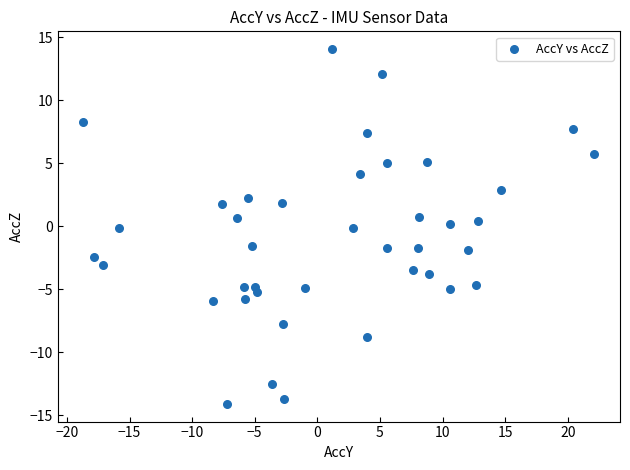

What is the range of Y values (max minus min)?

28.2